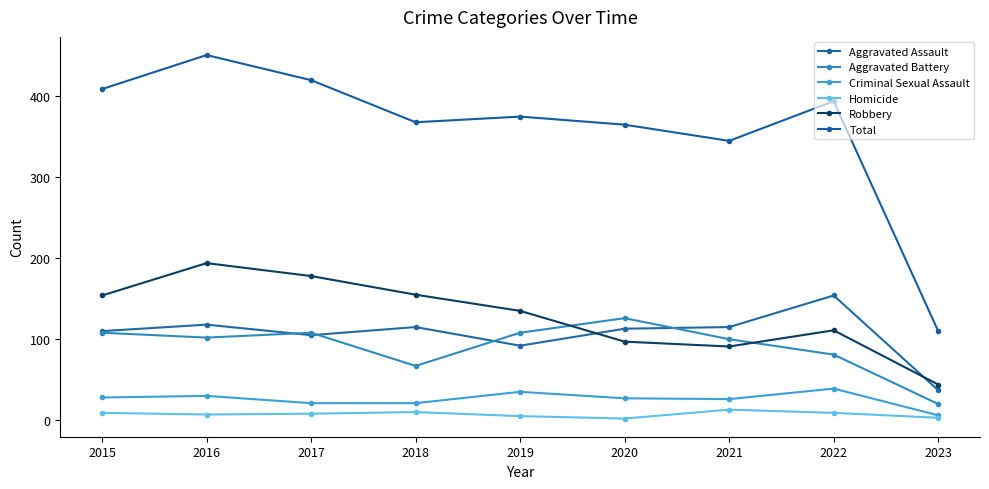

True or false: Aggravated Battery has a value of 94 at 2018.

False